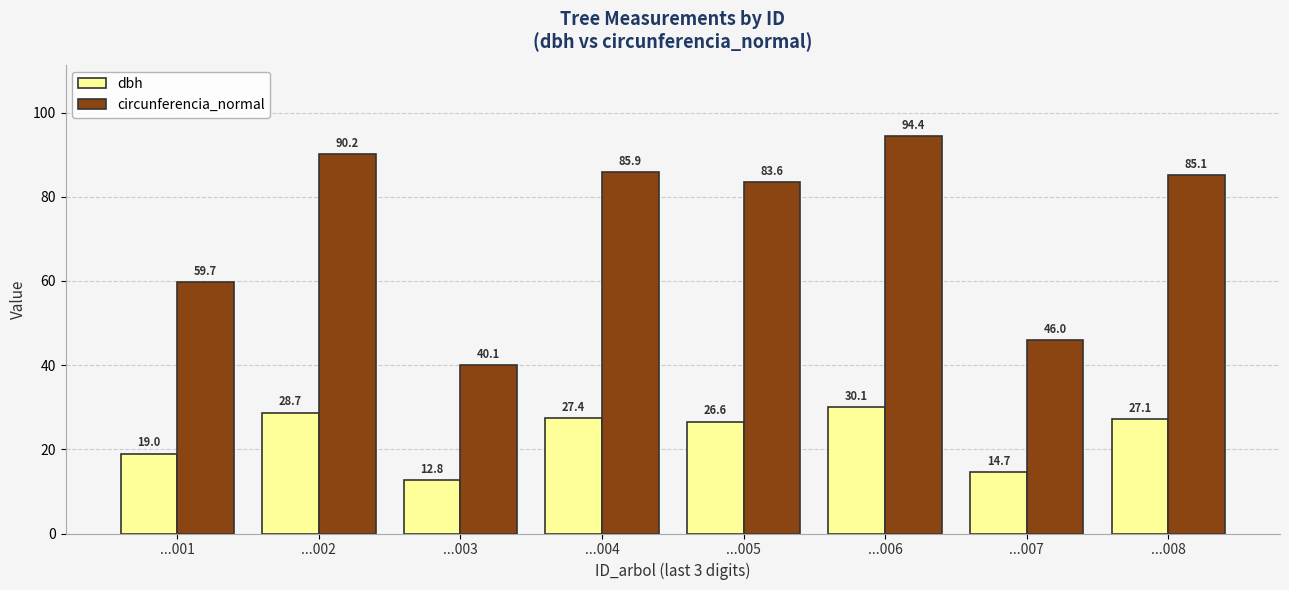

What is the difference between the circunferencia_normal values at ...008 and ...003?

45.1